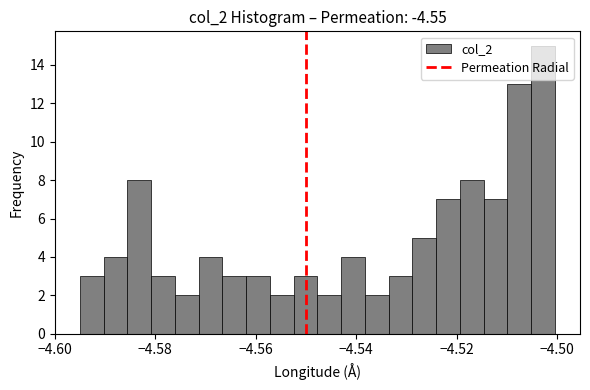

Read against the x-axis, roughly where is the centre of the tallest bar?

-4.502